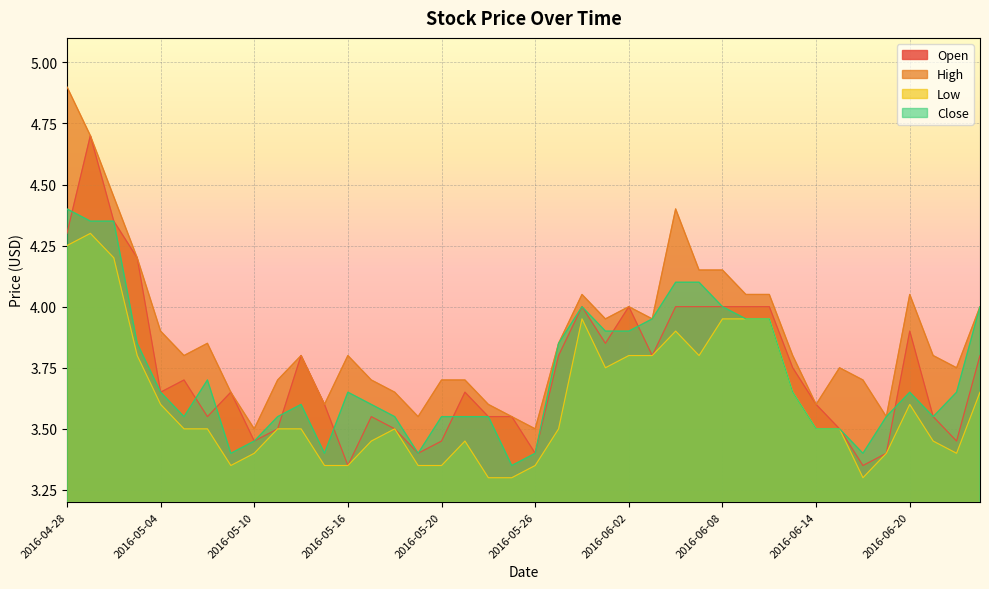

True or false: Close and High cross at least once.

False